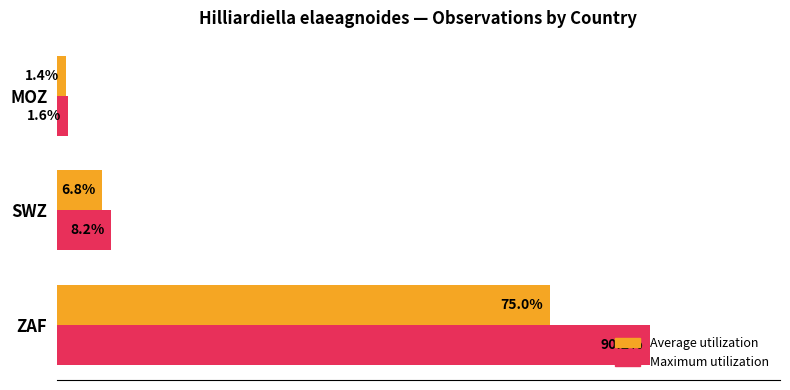

At which category does the chart reach its minimum across all series?

MOZ